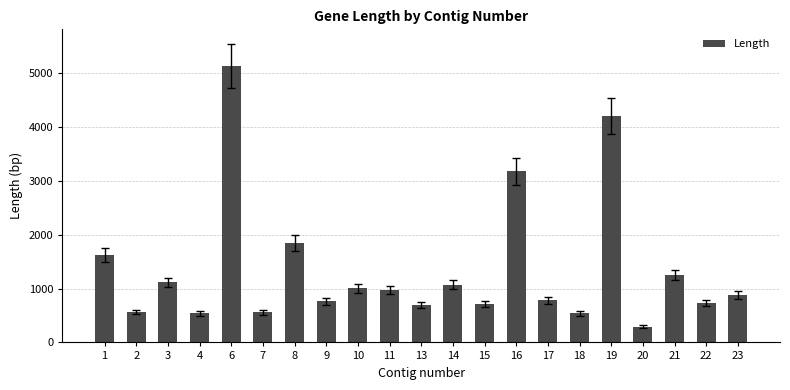

True or false: the data shows 1653 at 21.

False